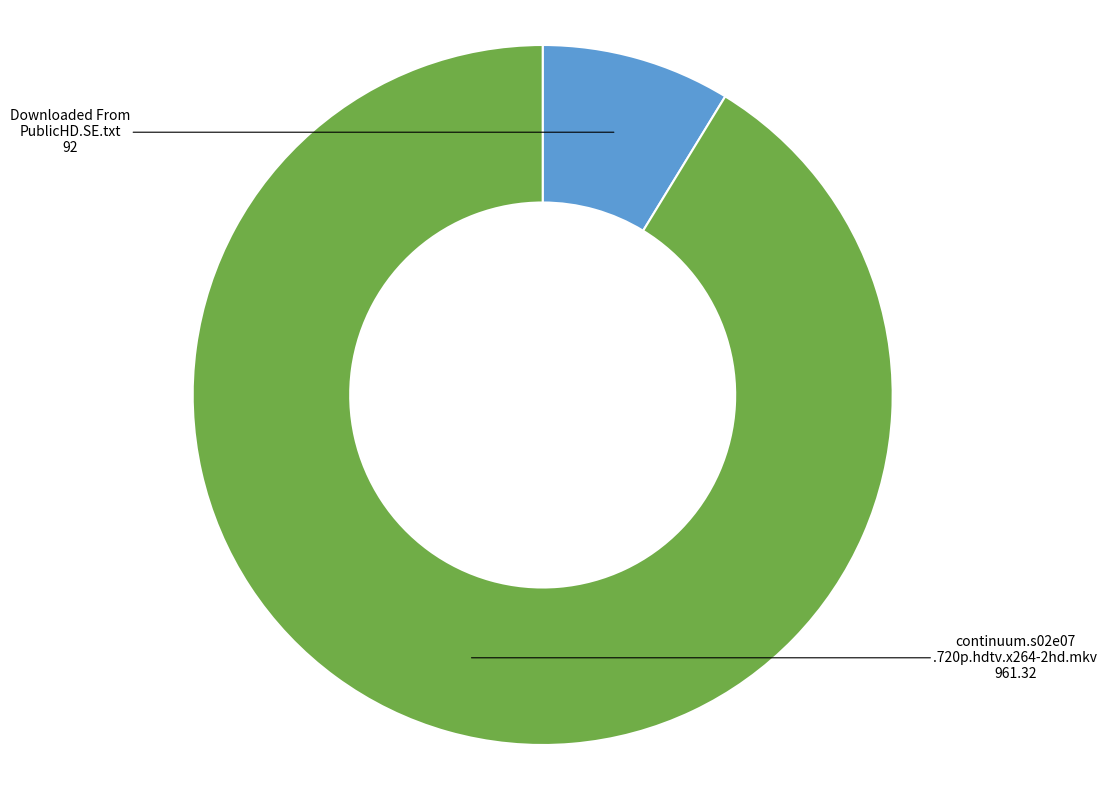

Is there any slice that represents more than half of the pie?

Yes